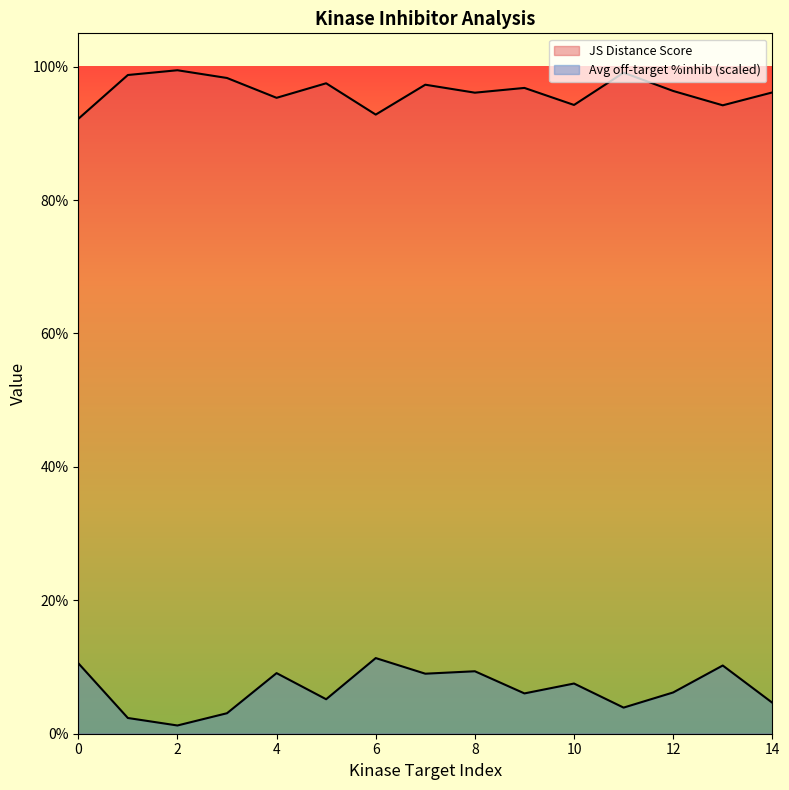

Rank the series at 1 from highest to lowest value.

JS Distance Score, Average off-target kinase %inhib